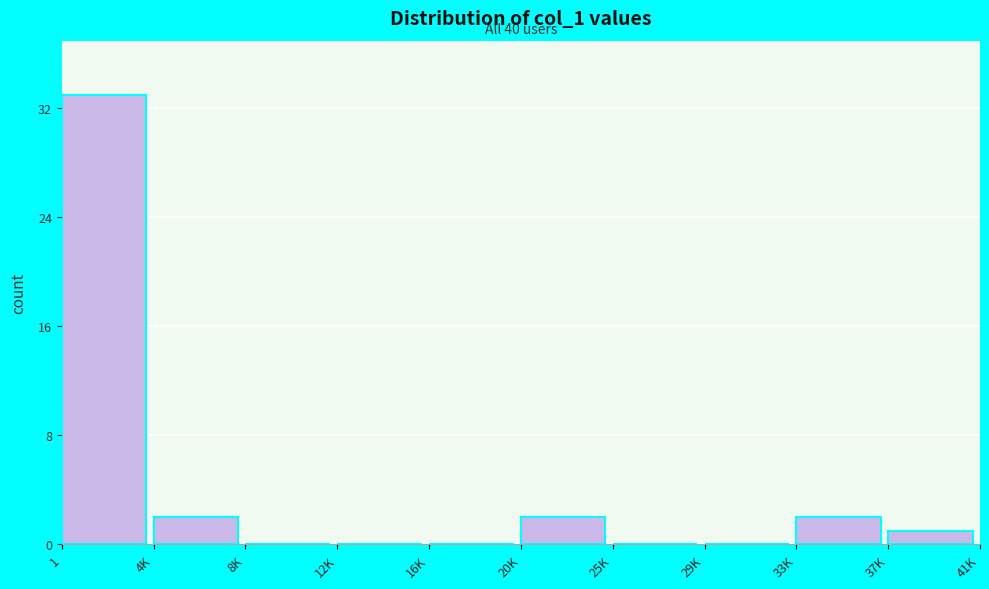

Reading left to right, what are all the values shown in this chart?

1=33	4K=2	8K=0	12K=0	16K=0	20K=2	25K=0	29K=0	33K=2	37K=1